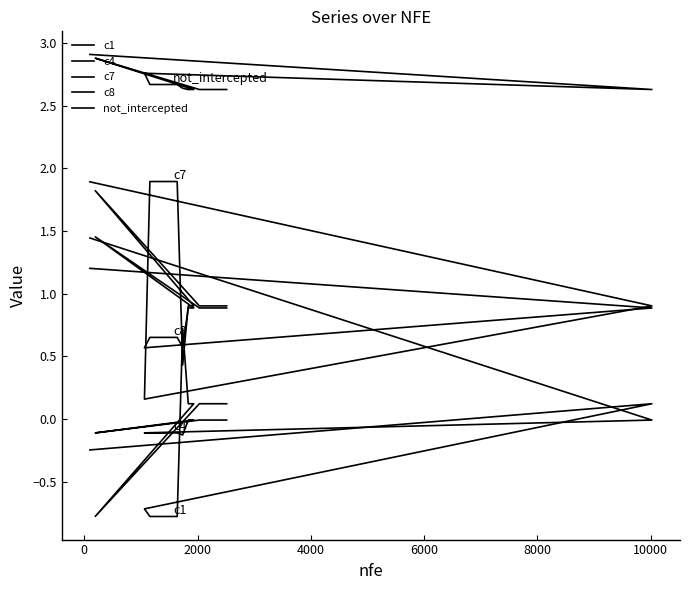

What is the difference between the second highest and second lowest values in the c7 series?

1.5